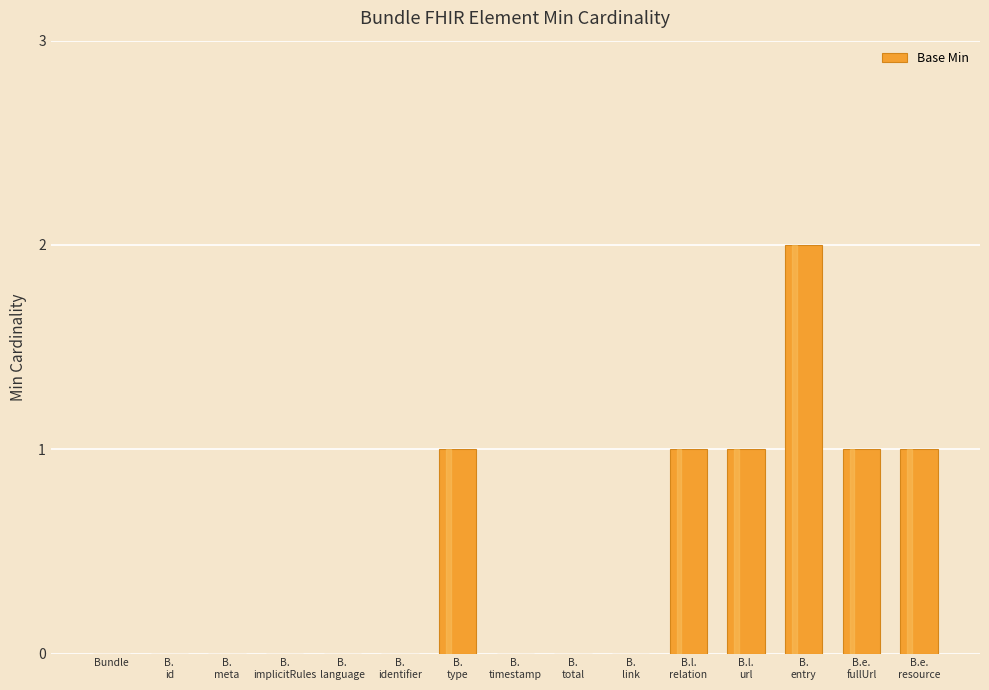

Are the bars grouped side by side (vs. stacked)?

No